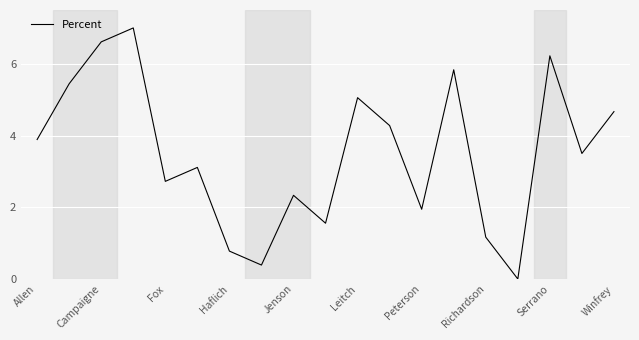

What is the difference between the maximum and minimum values?

7.0